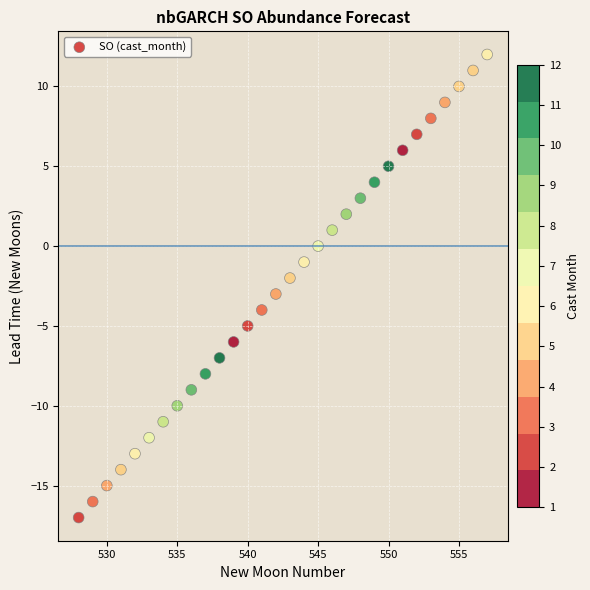

What is the range of Y values (max minus min)?

29